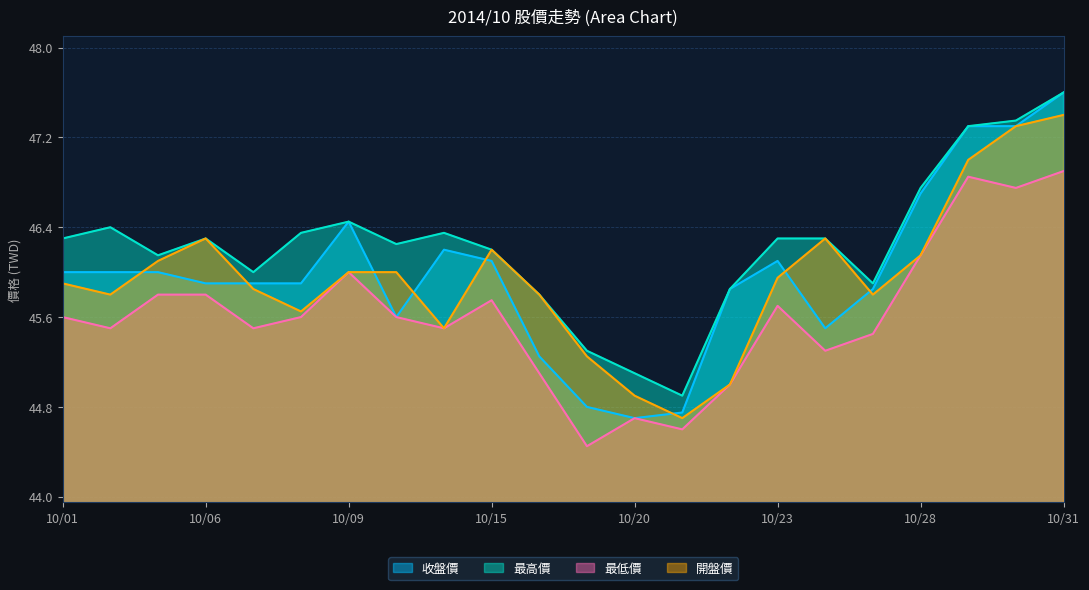

Where is 最低價 nearest to the value 45?

10/22